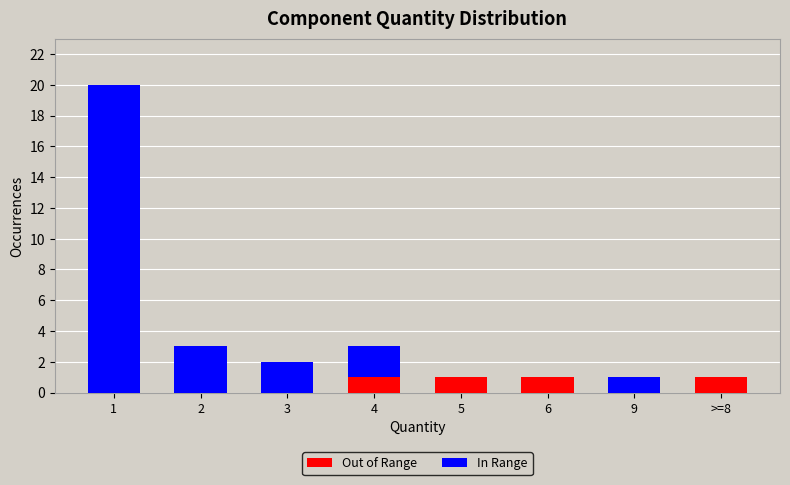

Does the chart contain stacked bars?

Yes